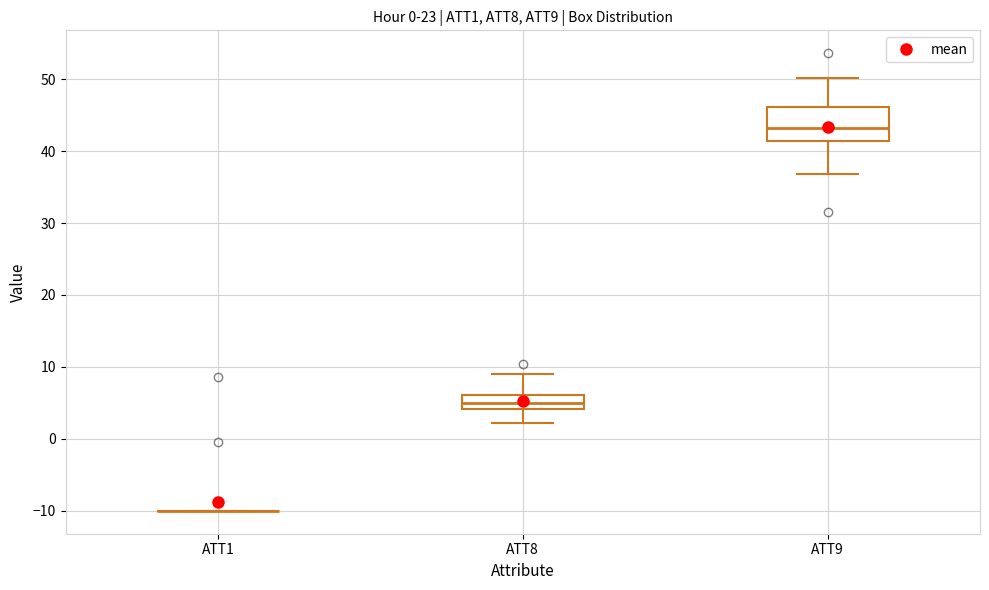

Reading left to right, read every box against the y-axis: the position of its median line, the range the box covers, and the ends of its whiskers. The values are not printed on the chart, so give them approximately, as read against the axis.

ATT1: box collapsed to a line at -10, whiskers -10 to -10
ATT8: median 5, box 4 to 6, whiskers 2 to 9
ATT9: median 43, box 41 to 46, whiskers 37 to 50